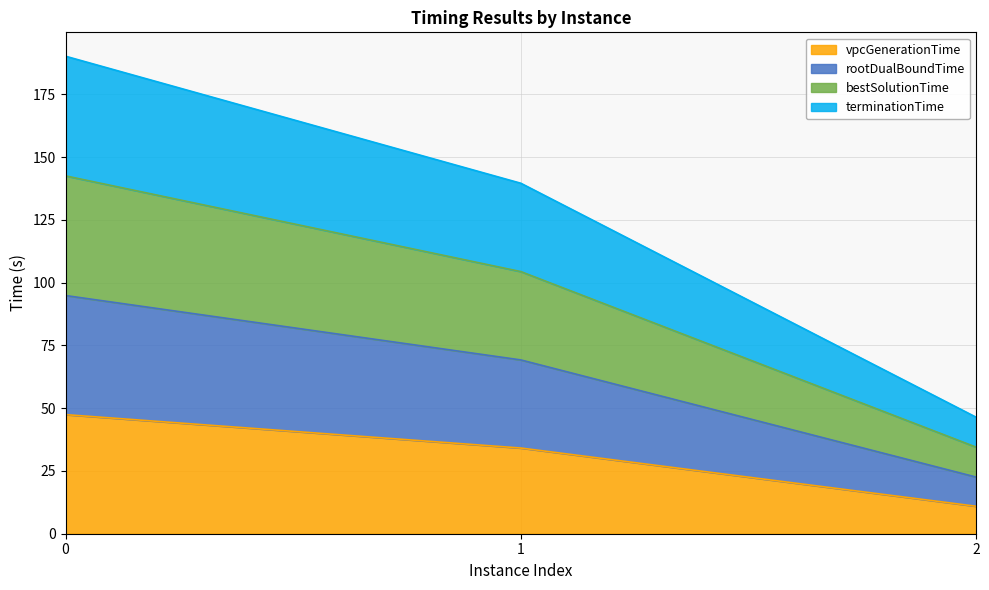

Which category has the lowest value in the bestSolutionTime series?

2